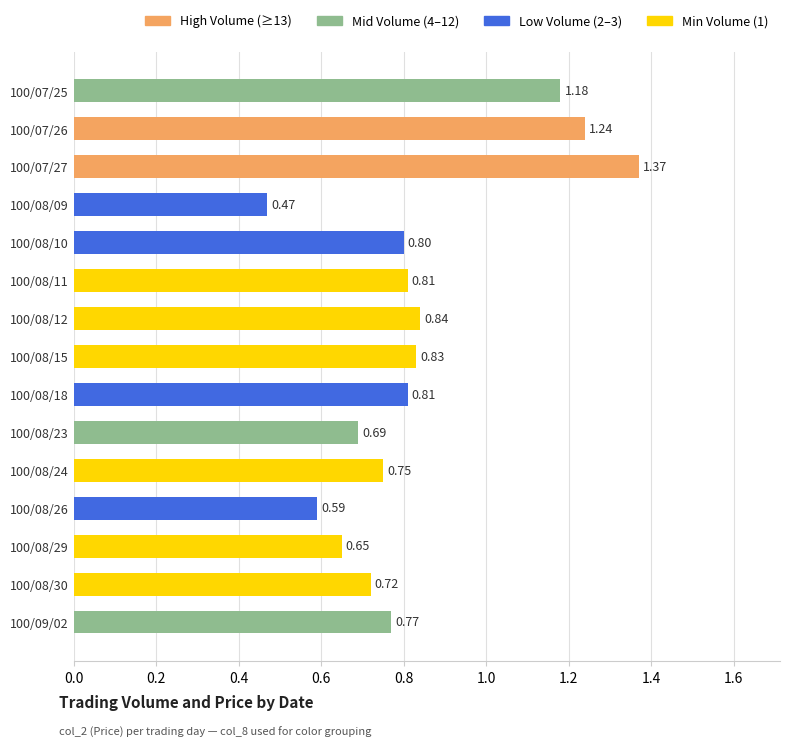

Which has a higher value, 100/08/23 or 100/08/30?

100/08/30